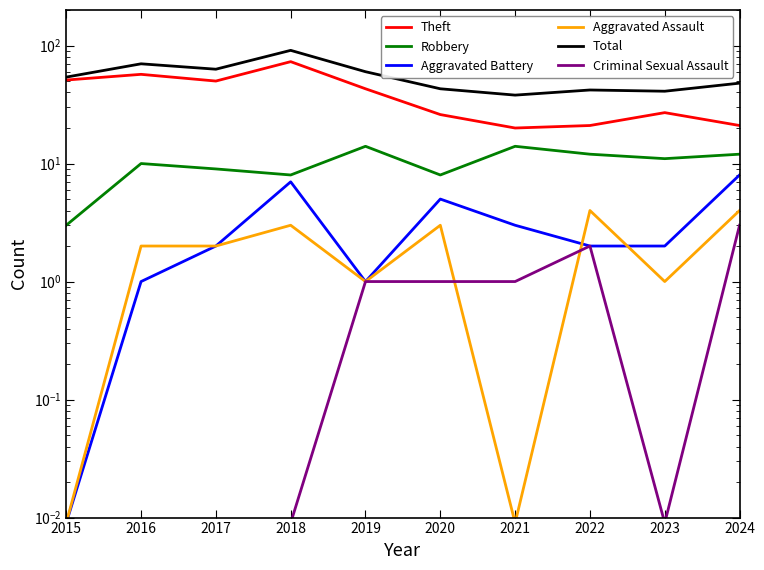

Reading left to right, list all the values displayed in this chart.

Theft: 51.0	57.0	50.0	73.0	43.0	26.0	20.0	21.0	27.0	21.0
Robbery: 3.0	10.0	9.0	8.0	14.0	8.0	14.0	12.0	11.0	12.0
Aggravated Battery: 0.0	1.0	2.0	7.0	1.0	5.0	3.0	2.0	2.0	8.0
Aggravated Assault: 0.0	2.0	2.0	3.0	1.0	3.0	0.0	4.0	1.0	4.0
Total: 54.0	70.0	63.0	91.0	60.0	43.0	38.0	42.0	41.0	48.0
Criminal Sexual Assault: 0.0	0.0	0.0	0.0	1.0	1.0	1.0	2.0	0.0	3.0